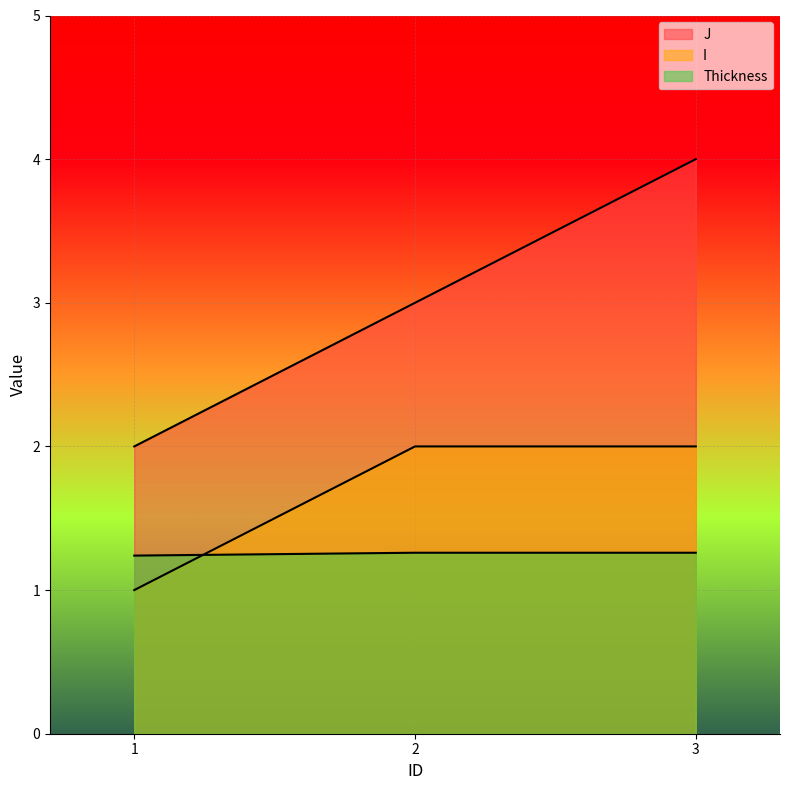

What value does the J series have at 2?

3.0